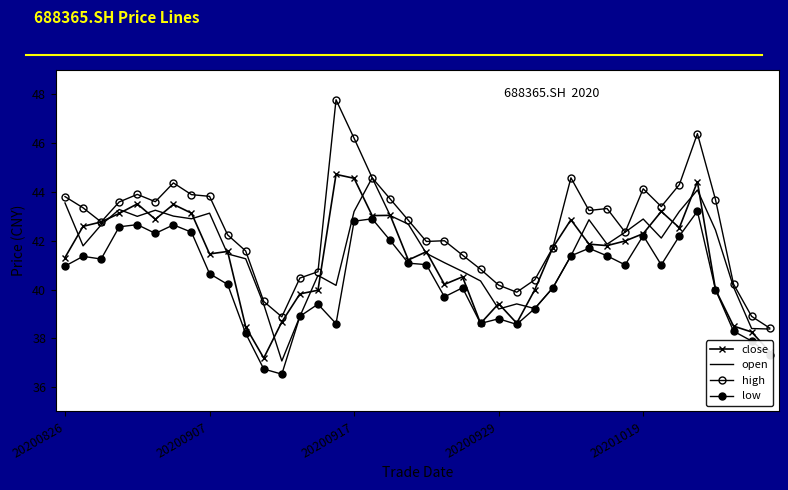

Where is low nearest to the value 39?

13